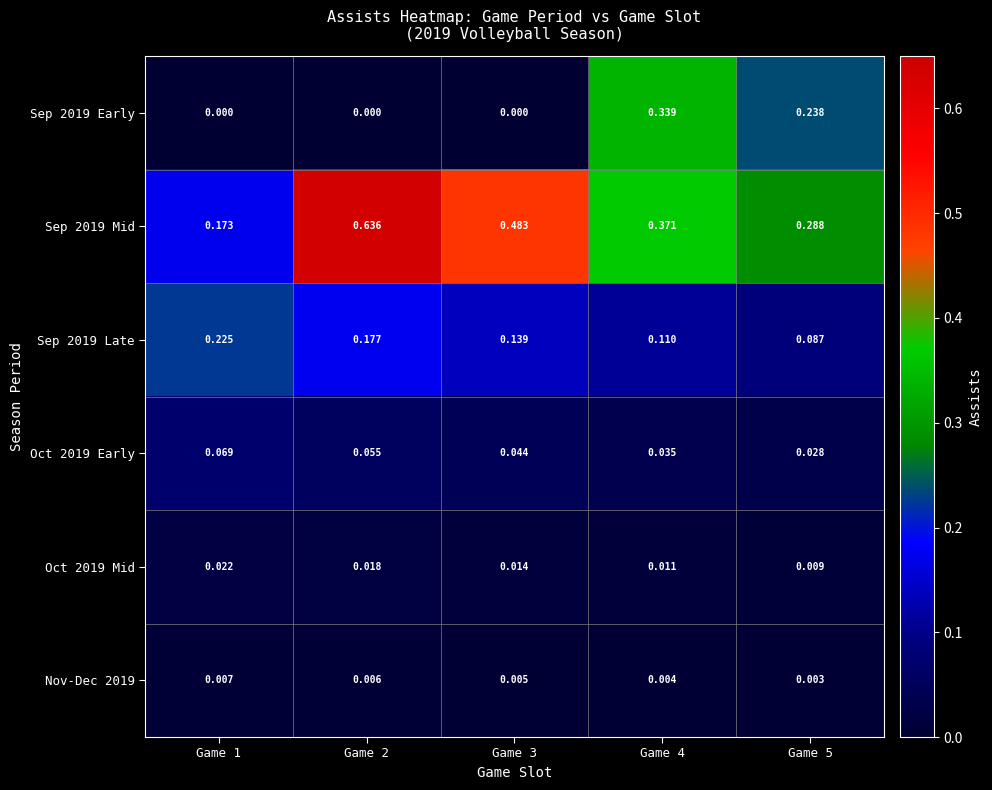

Is the value of Oct 2019 Early at Game 4 greater than the value of Sep 2019 Late at Game 3?

No